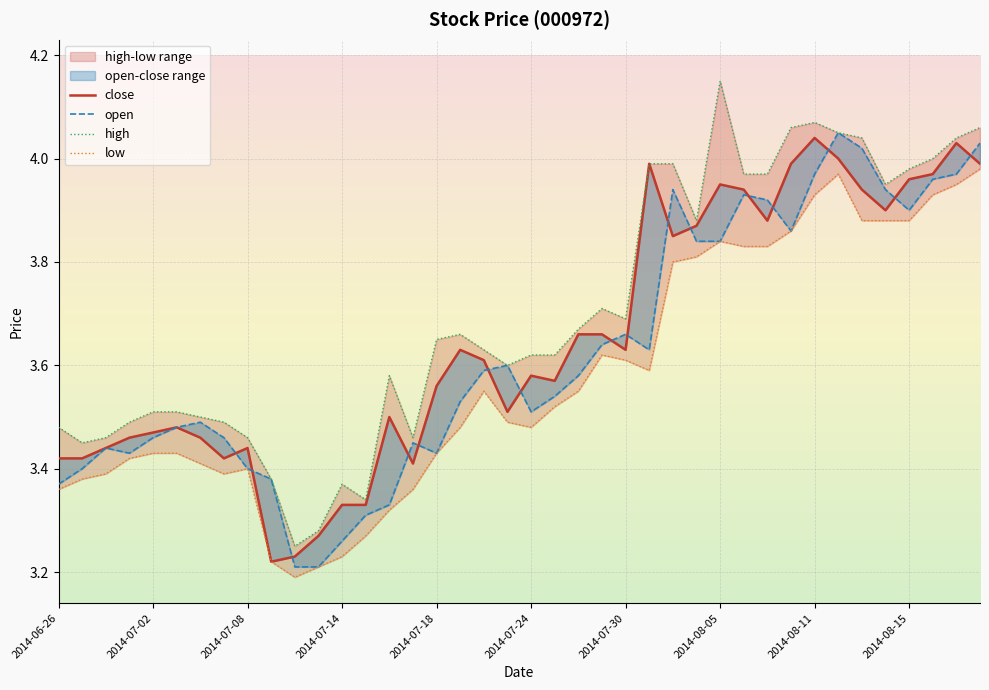

At which category does the chart reach its minimum across all series?

2014-07-10